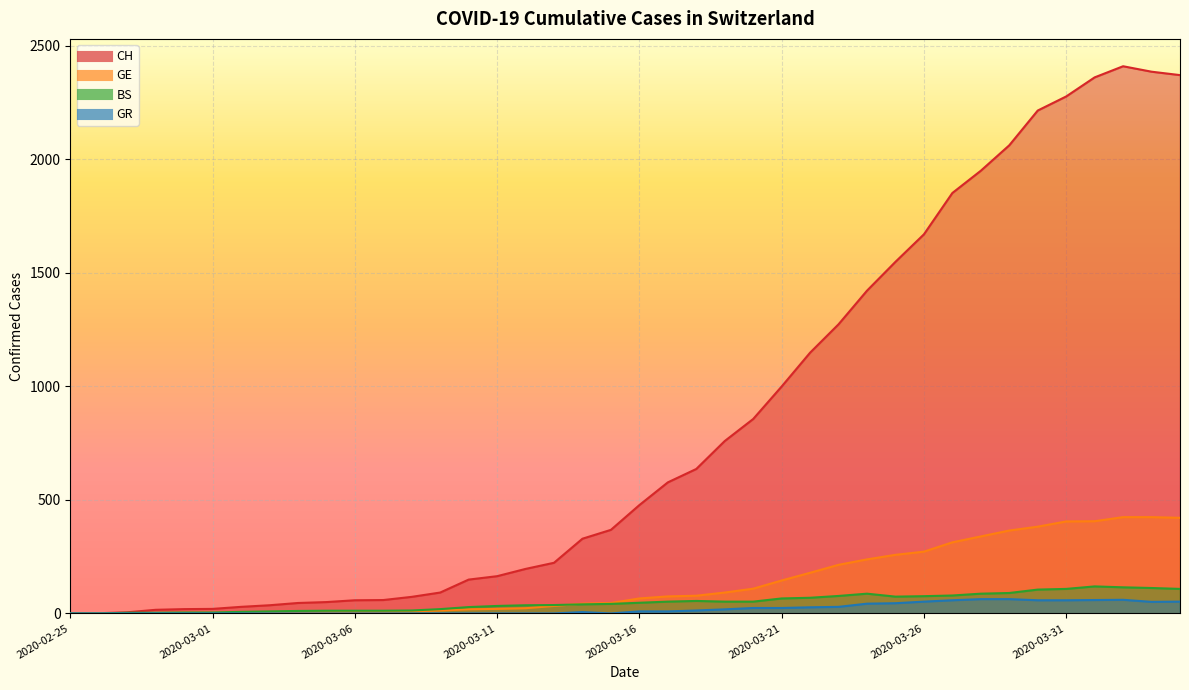

True or false: GR and CH intersect in this chart.

False